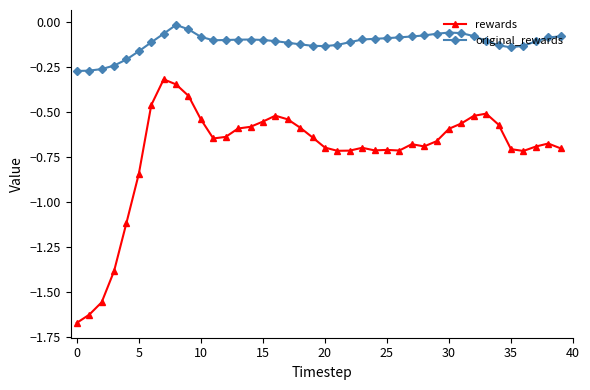

What is the sum of all rewards values?

-28.8